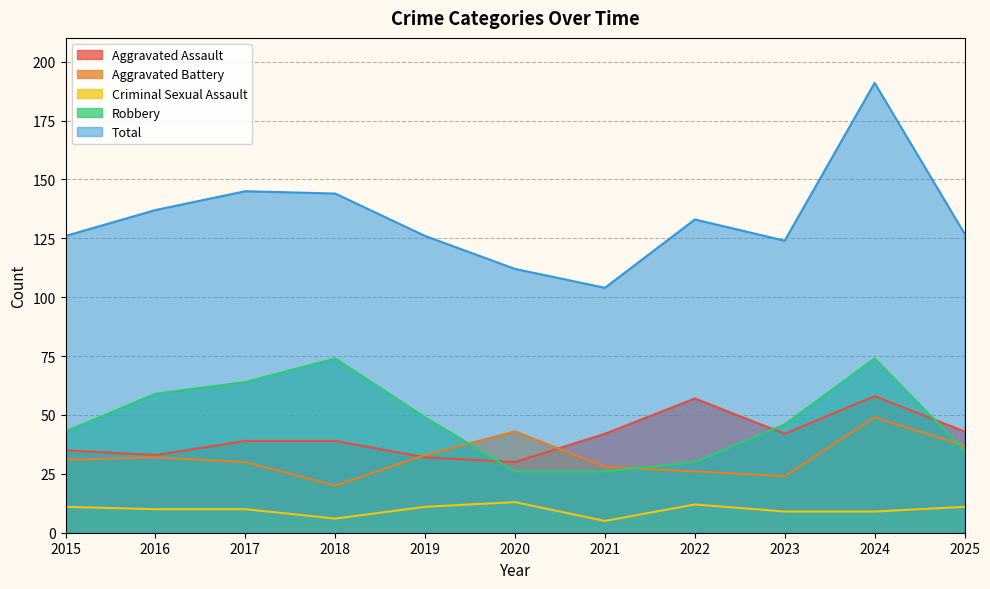

Does the chart have visible grid lines?

Yes